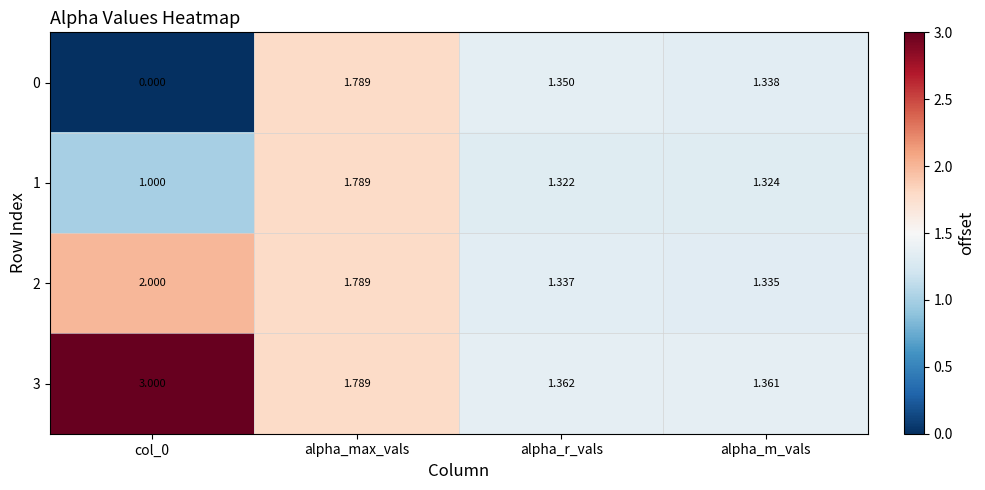

At how many categories does at least one series exceed 1?

4